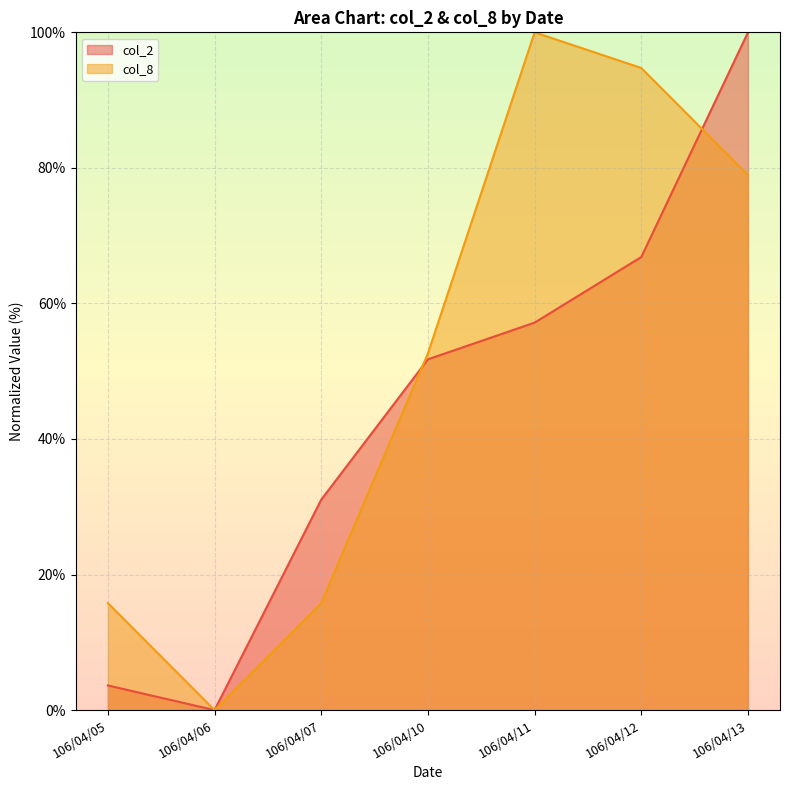

True or false: col_2 and col_8 intersect in this chart.

True